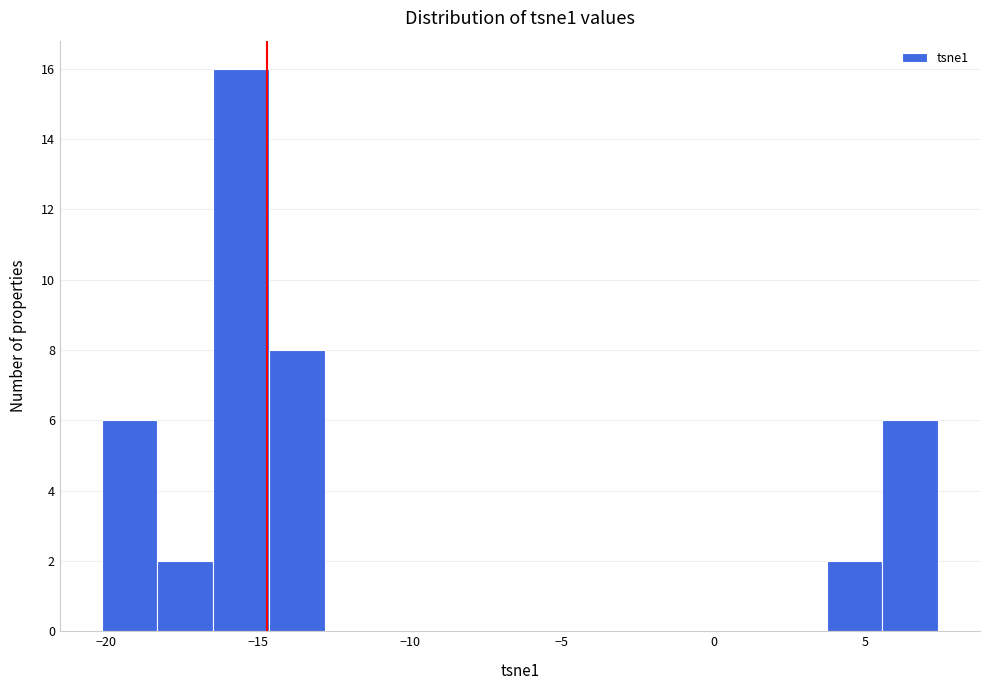

Around what value on the x-axis is the tallest bar? Give the approximate position of its centre, as read against the axis.

-15.5